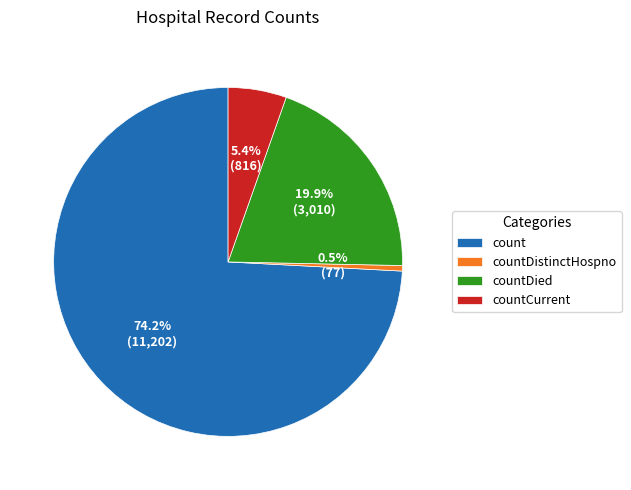

What is the ratio of the value at countDied to the value at count?

0.3